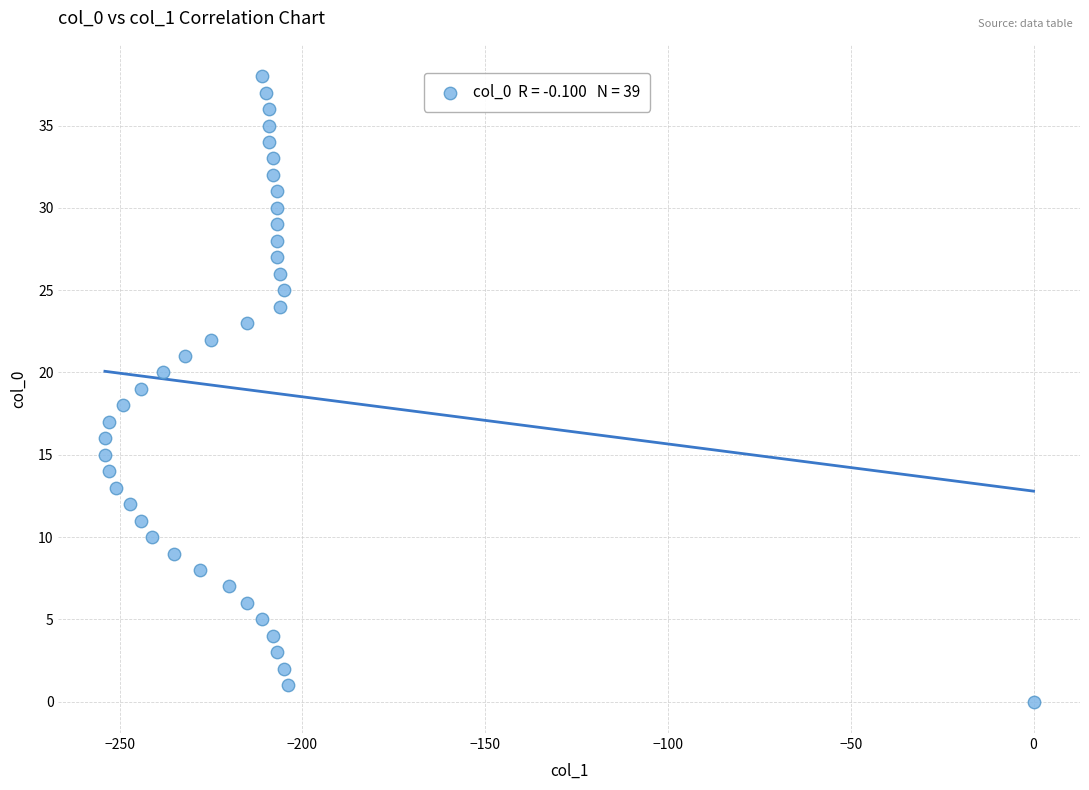

What is the range of X values (max minus min)?

254